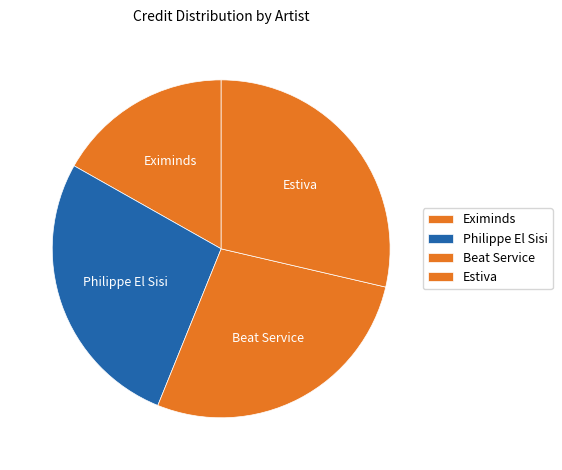

The Eximinds slice represents 30% of the pie. True or false?

False